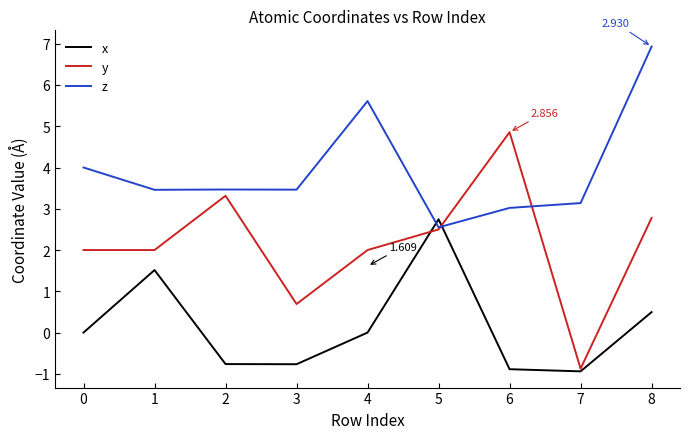

What is the total value across all series at 0?

6.0